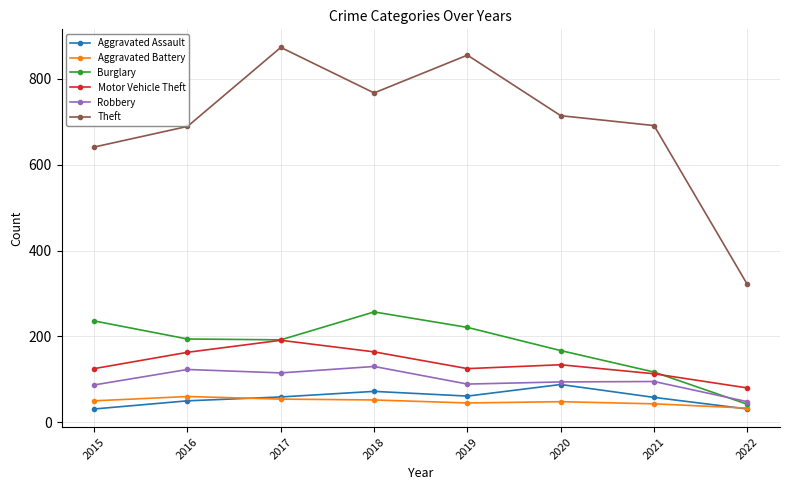

At which label does Theft reach its minimum?

2022